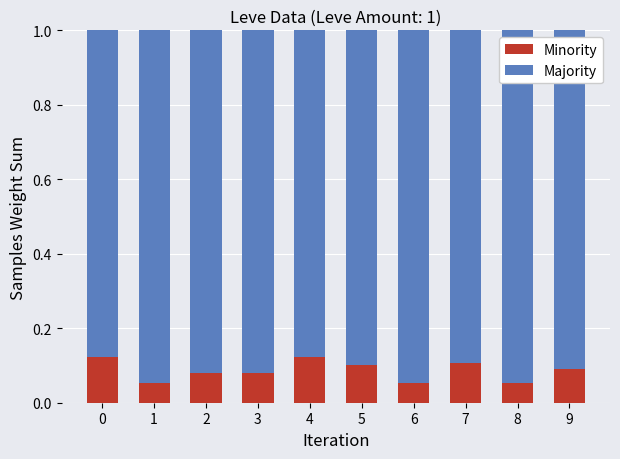

Is it true that Minority equals 0.1 at 6?

True